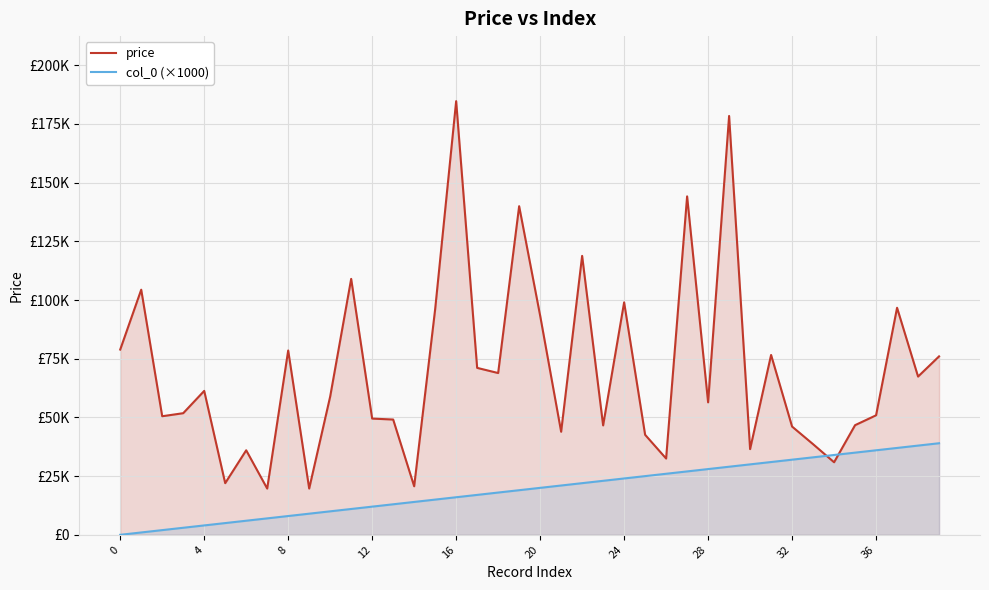

Does the chart display data point markers on the line(s)?

No